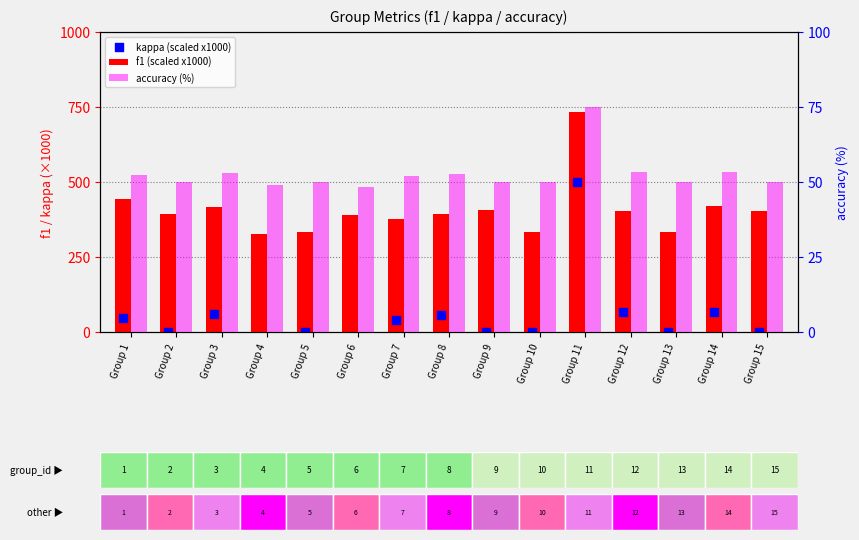

Is the value of accuracy (%) at Group 11 greater than the value of kappa (scaled x1000) at Group 9?

Yes